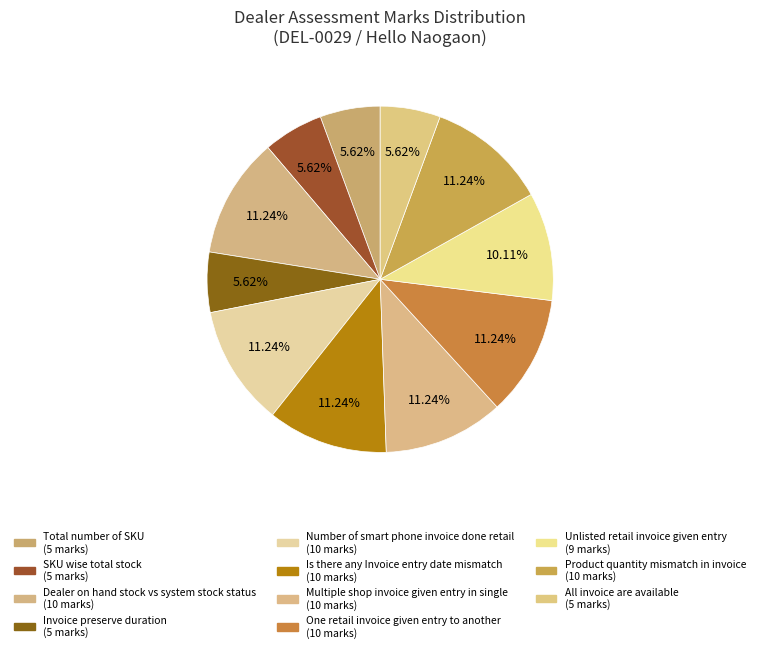

What percentage is NOT represented by One retail invoice given entry to another?

88.8%